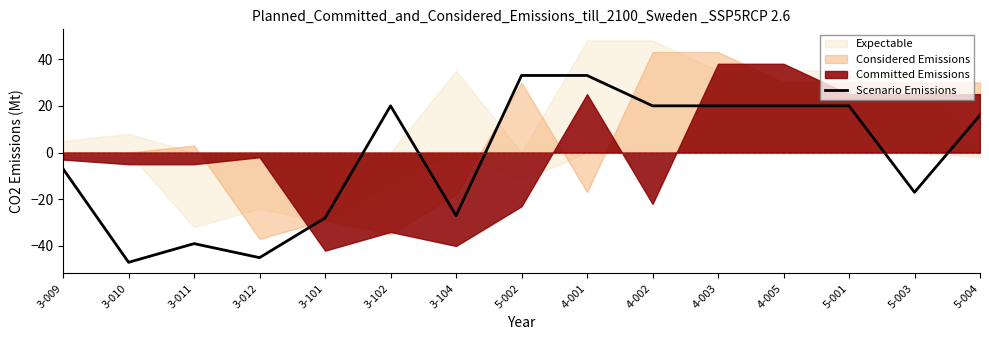

What position from the left is 3-101?

5